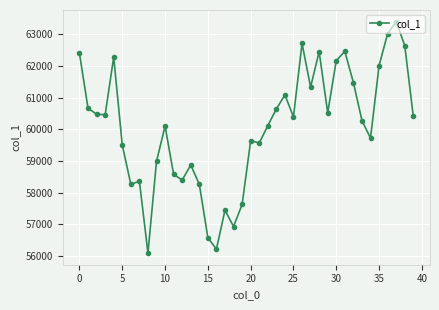

How many lines are shown in the chart?

1